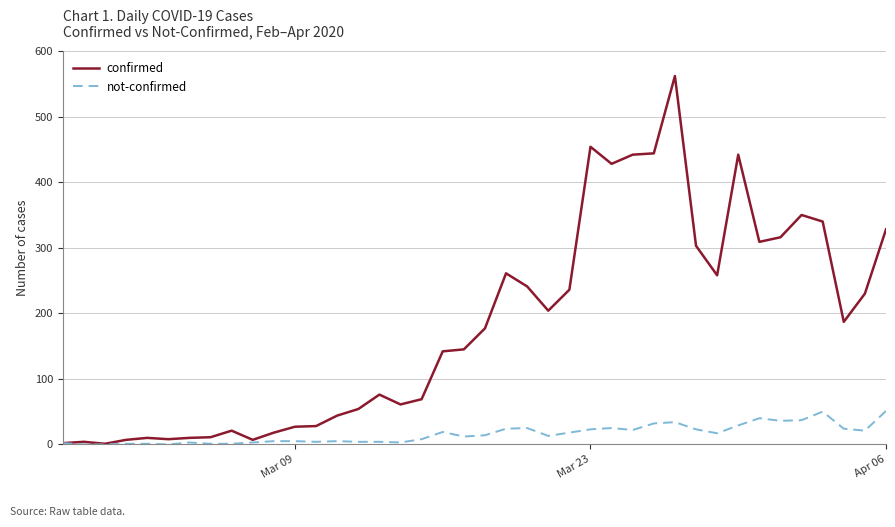

What is the highest value of the not-confirmed series?

51